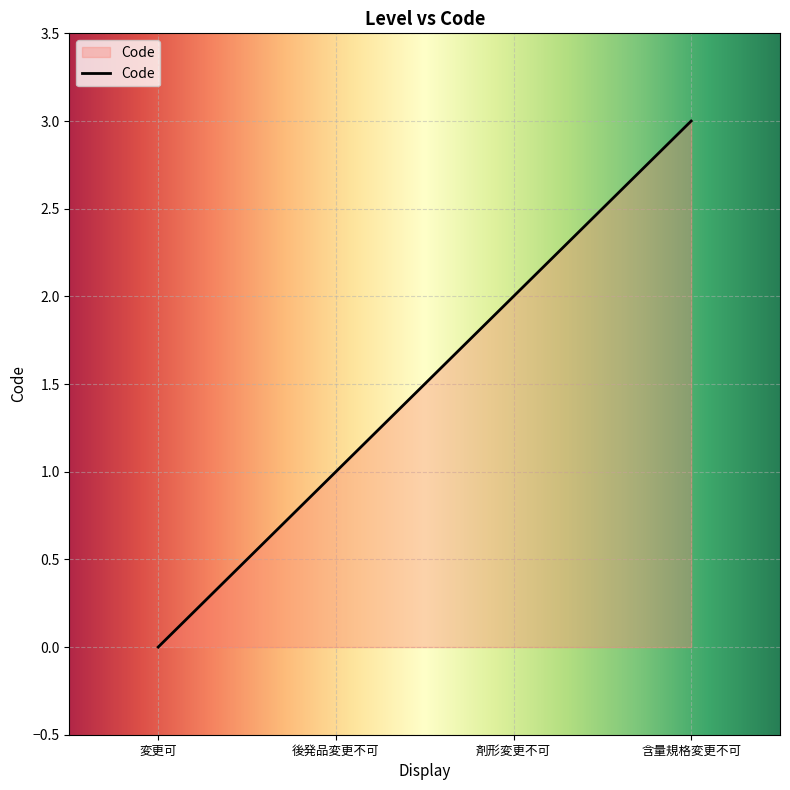

What is the change in value from 剤形変更不可 to 含量規格変更不可?

+1